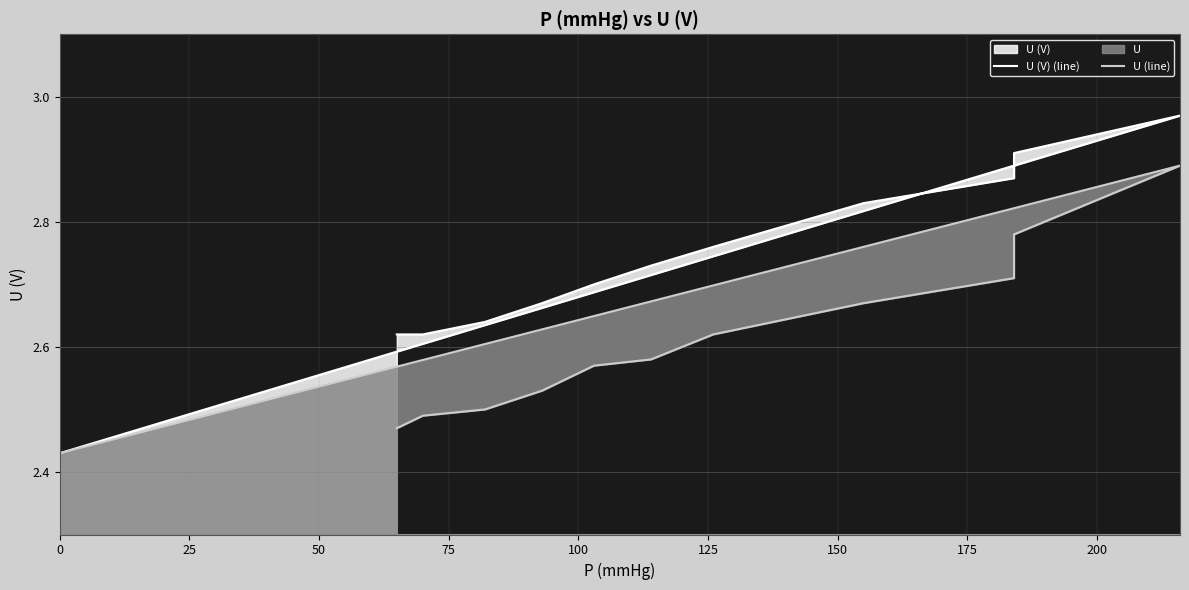

Is it true that U (V) (line) equals 3.5 at 200?

False